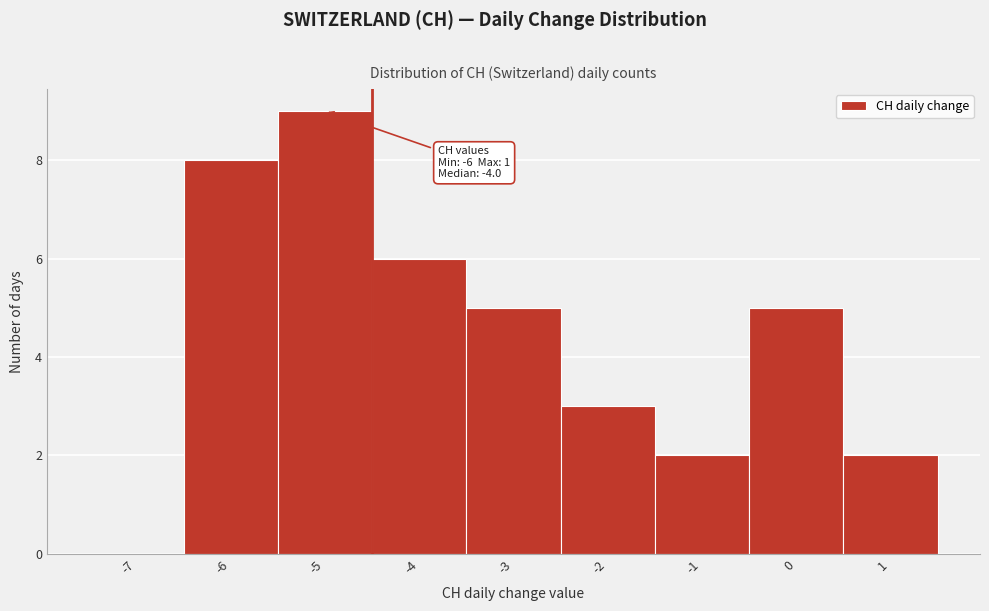

Reading left to right, list all the values displayed in this chart.

-7=0	-6=8	-5=9	-4=6	-3=5	-2=3	-1=2	0=5	1=2